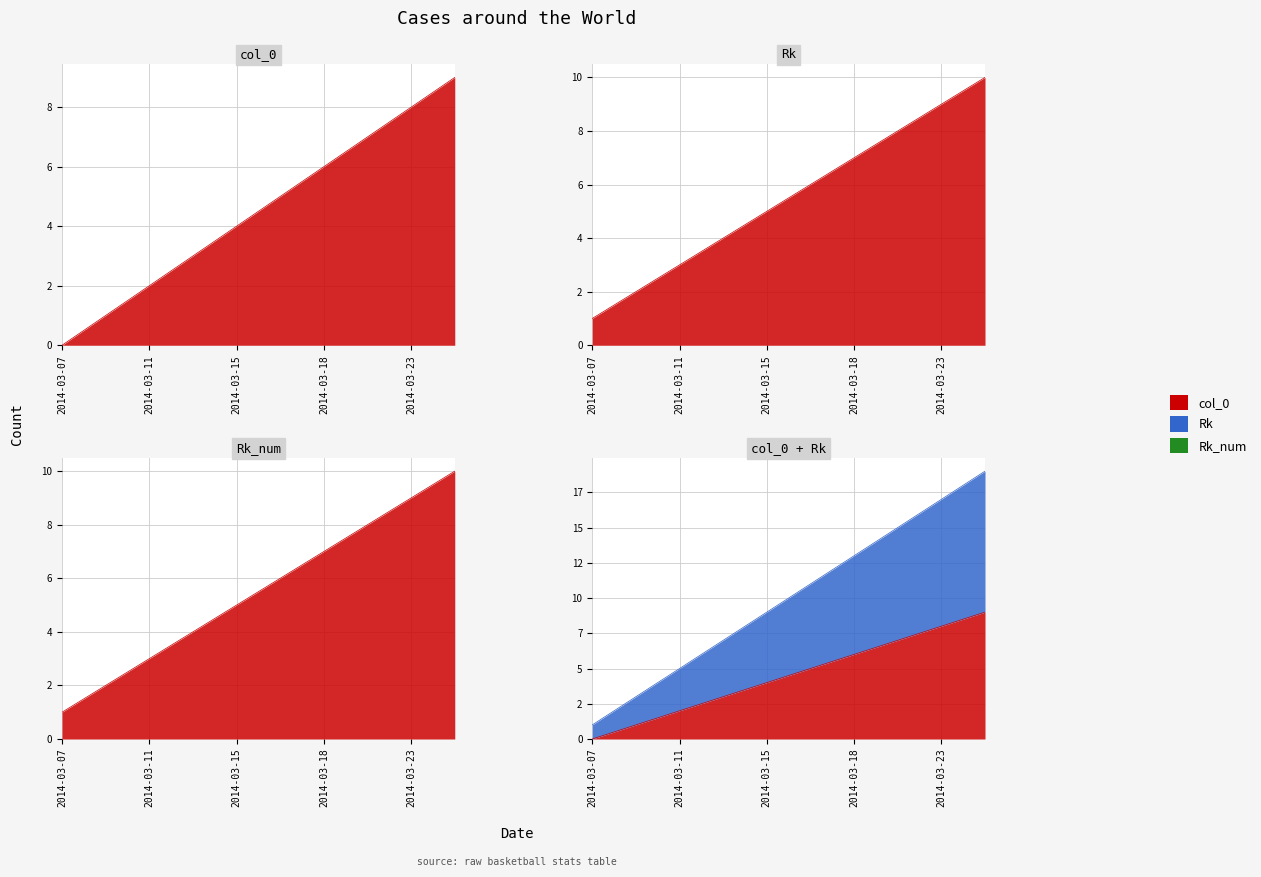

What is the difference between the maximum and minimum values in the Rk series?

9